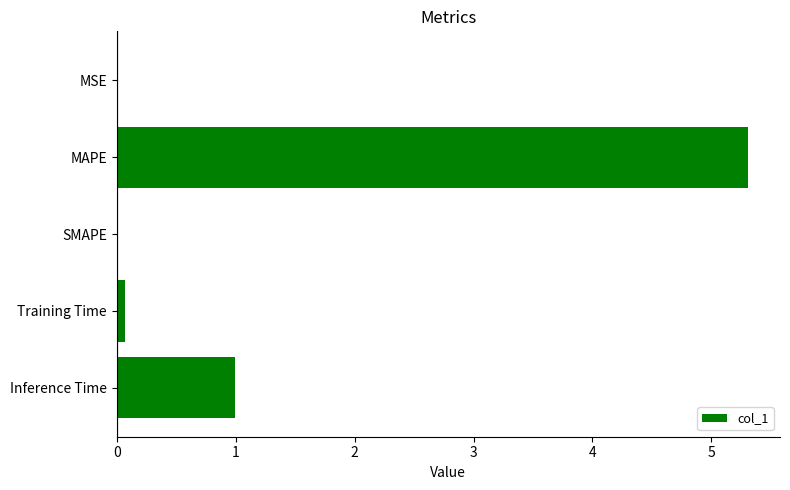

What is the greatest value displayed?

5.3